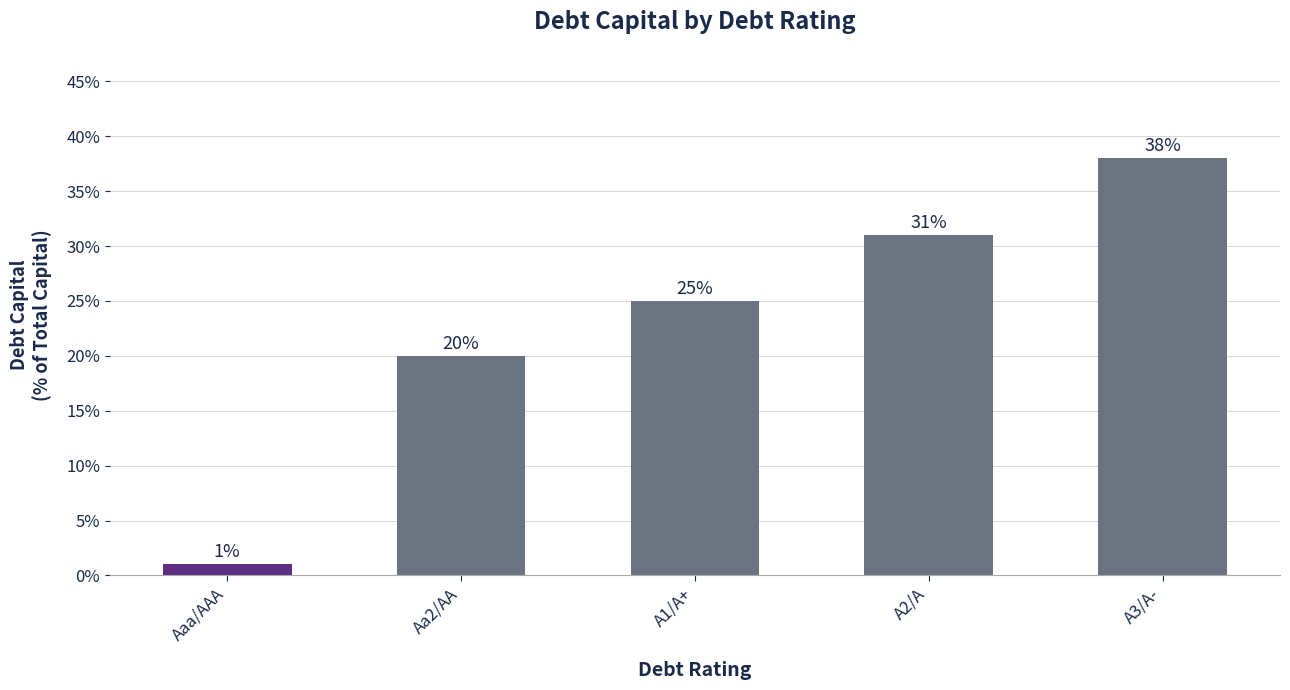

Reading left to right, transcribe all the data shown in this chart.

Aaa/AAA=0.0	Aa2/AA=0.2	A1/A+=0.2	A2/A=0.3	A3/A-=0.4